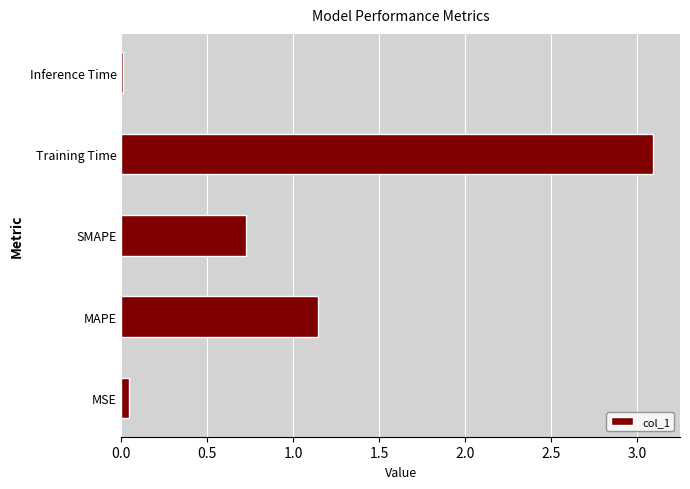

Which category has the highest value across all series?

Training Time